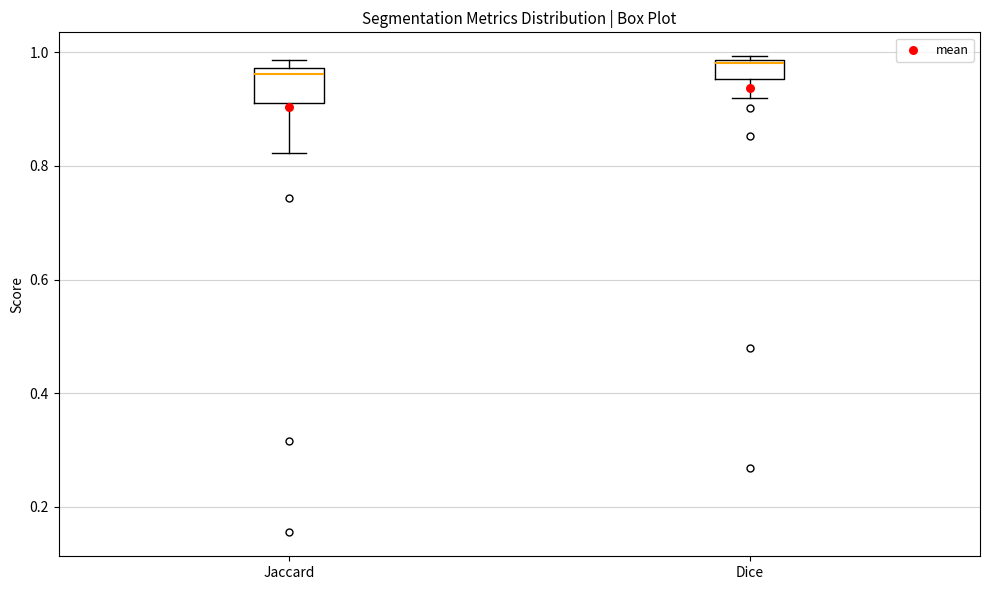

Reading left to right, transcribe this box plot: for each box, give where its median line is, the range the box spans, and where its two whiskers end, as read against the y-axis. The values are not printed on the chart, so give them approximately, as read against the axis.

Jaccard: median 0.96, box 0.92 to 0.98, whiskers 0.82 to 0.98 (just above the box's upper edge)
Dice: median 0.98, box 0.96 to 0.98, whiskers 0.92 to 1.00